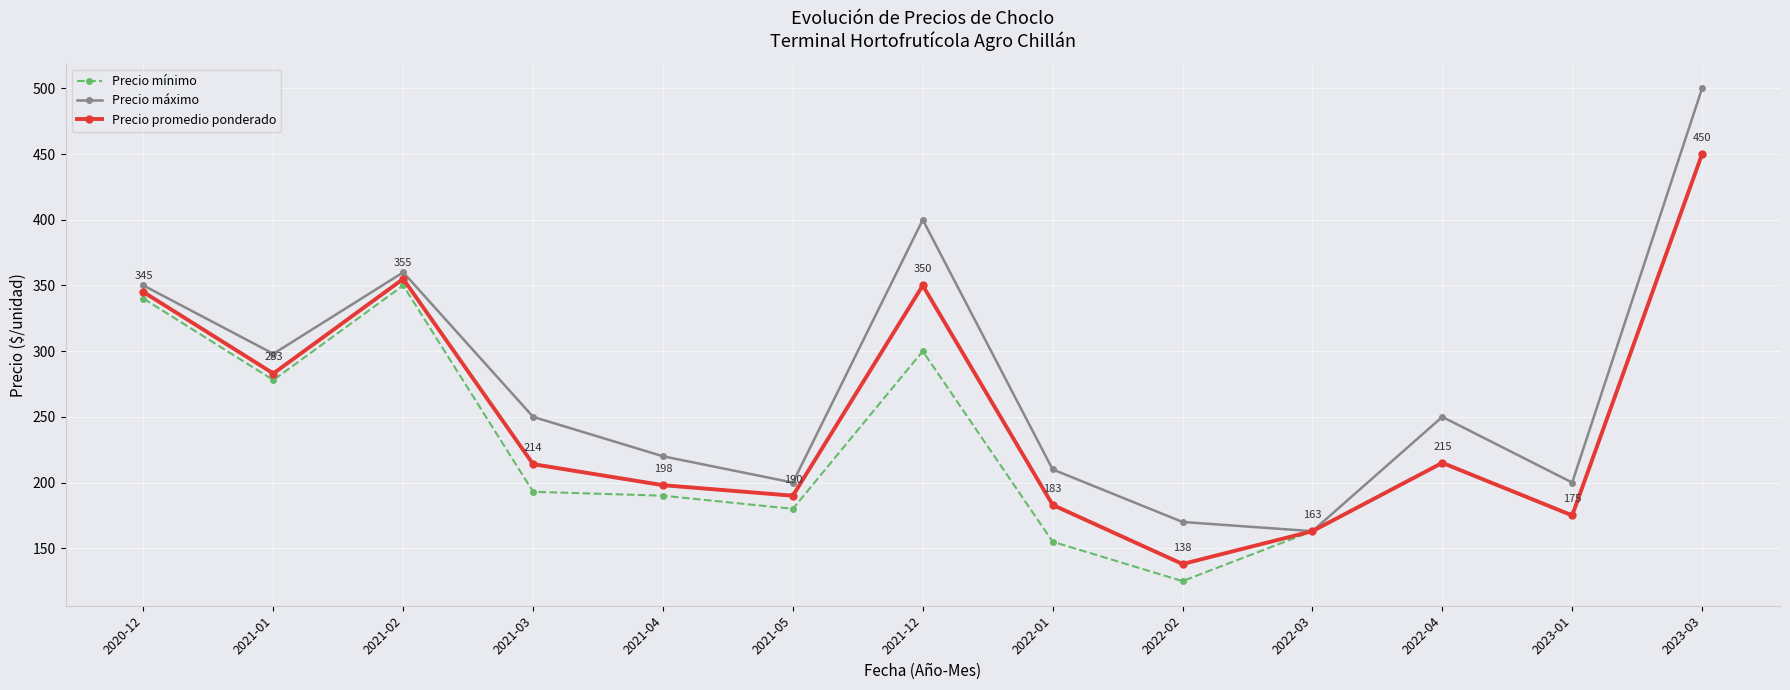

What is the difference between the Precio promedio ponderado values at 2021-03 and 2022-03?

51